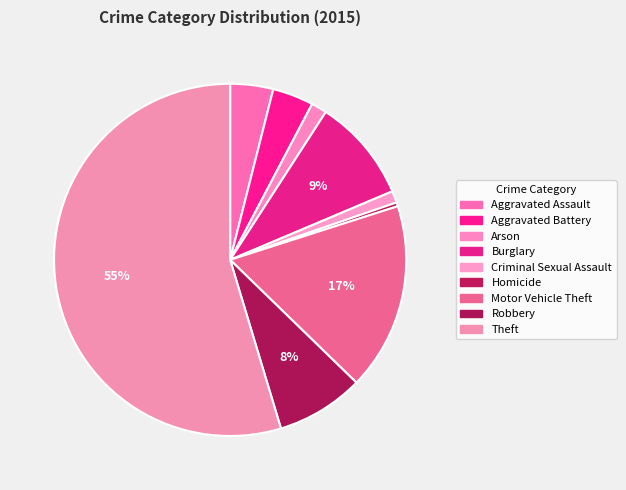

To the nearest percent, what is the combined percentage of Burglary and Robbery?

18%